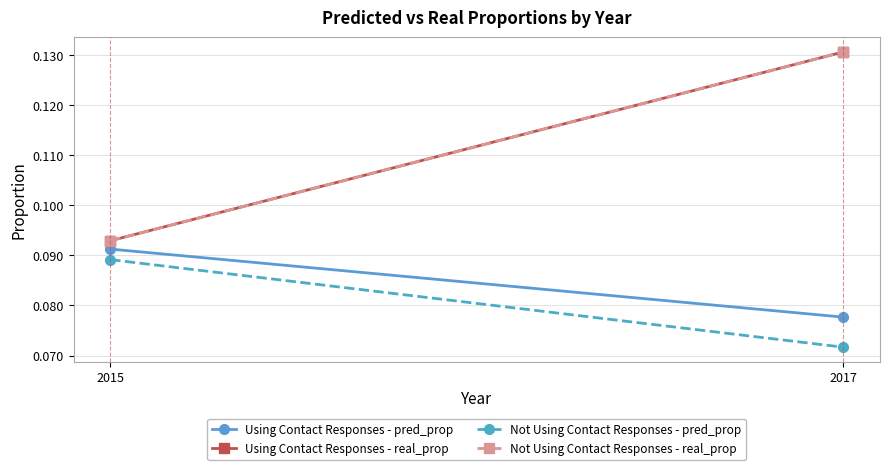

At how many categories does at least one series exceed 0?

2